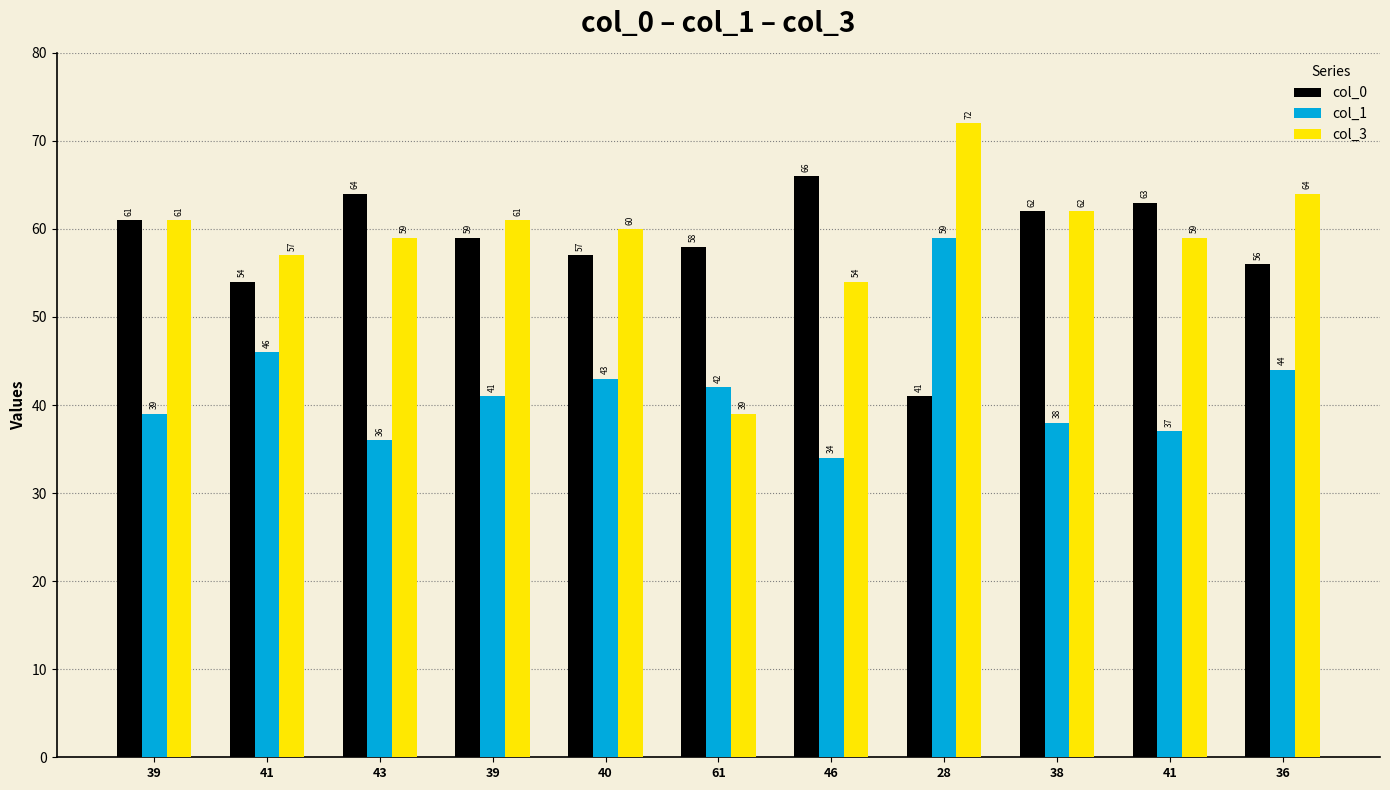

List the series in order of their peak value, lowest first.

col_1, col_0, col_3